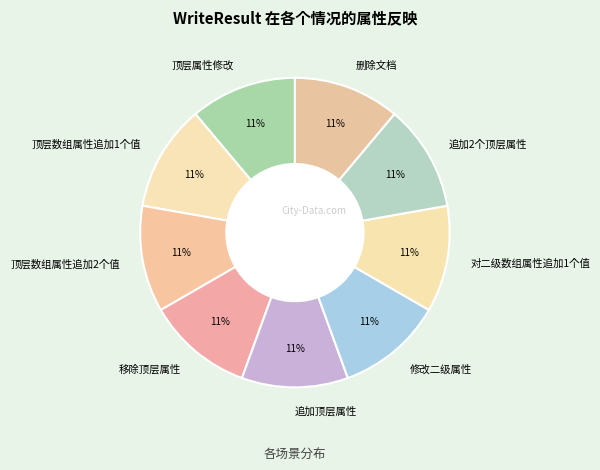

To the nearest percent, what is the average slice percentage?

11%